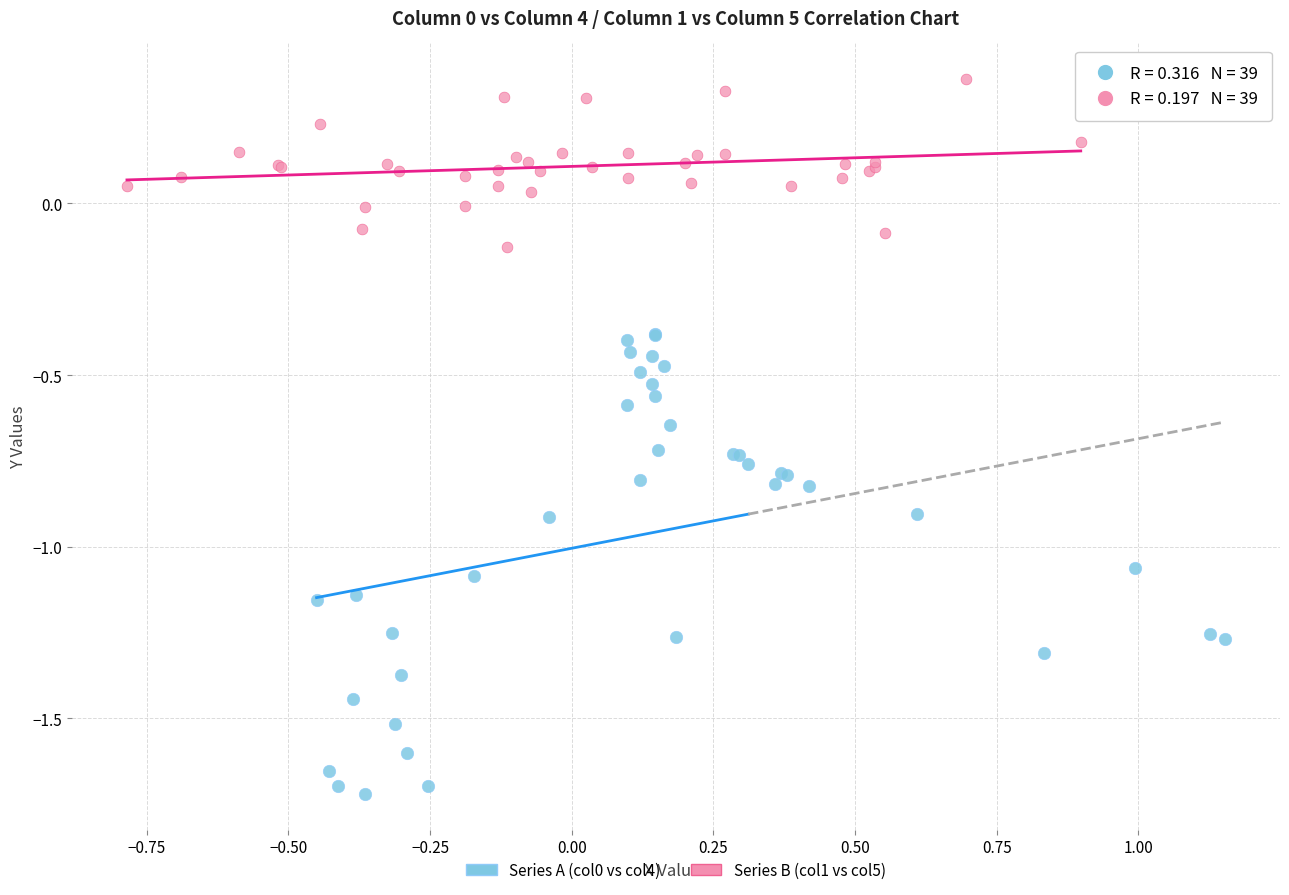

Which series reaches the maximum Y coordinate?

Series B (col1 vs col5)